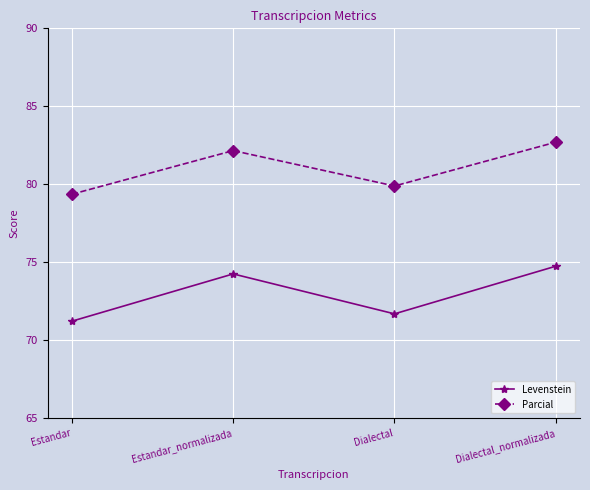

What are all the series names shown in the legend?

Levenstein, Parcial